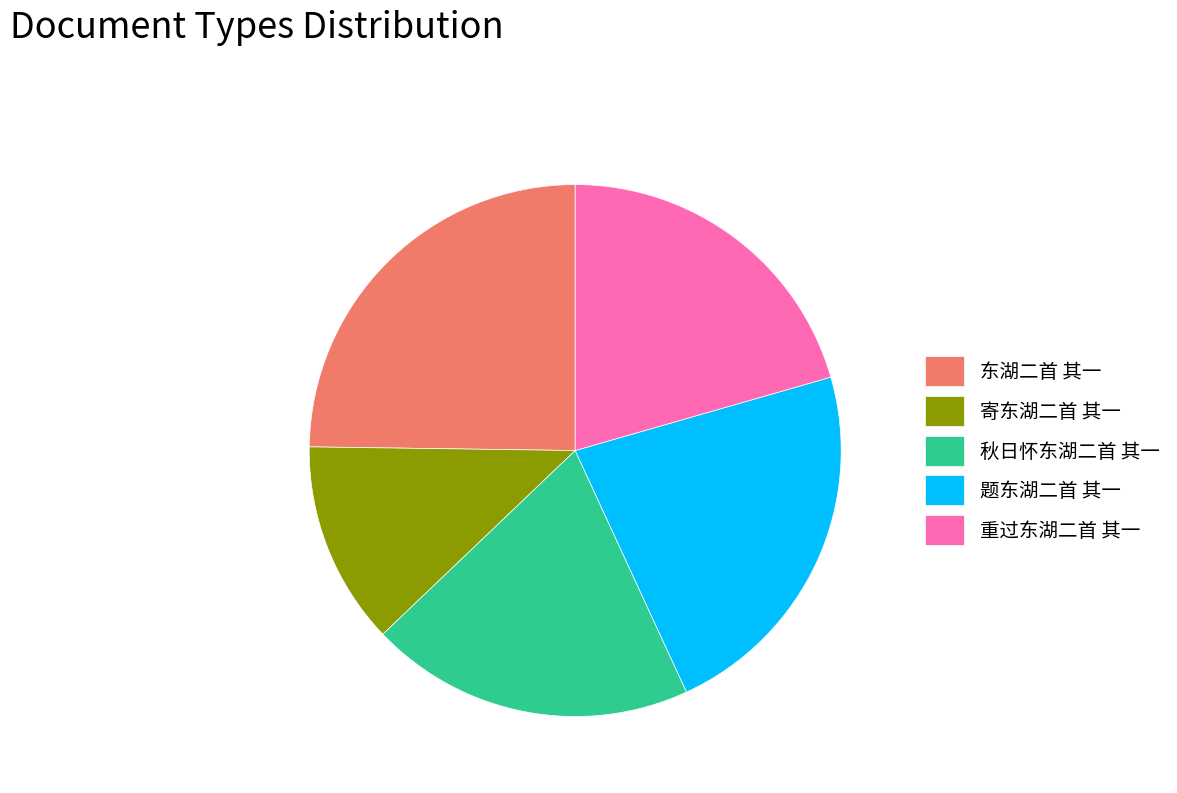

What is the smallest slice in the pie chart?

寄东湖二首 其一